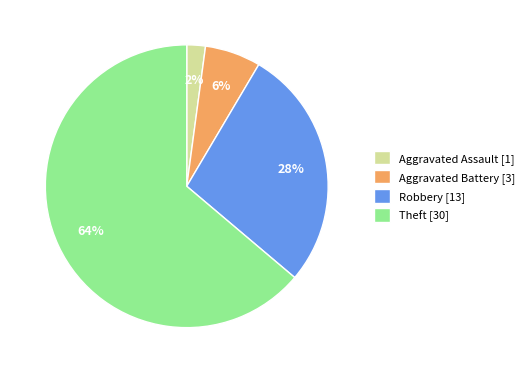

Is it true that Theft [30] is 54% of the pie?

False